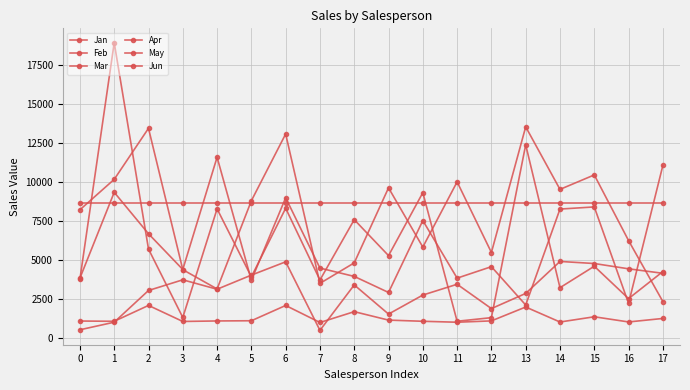

How many distinct data groups are displayed?

6